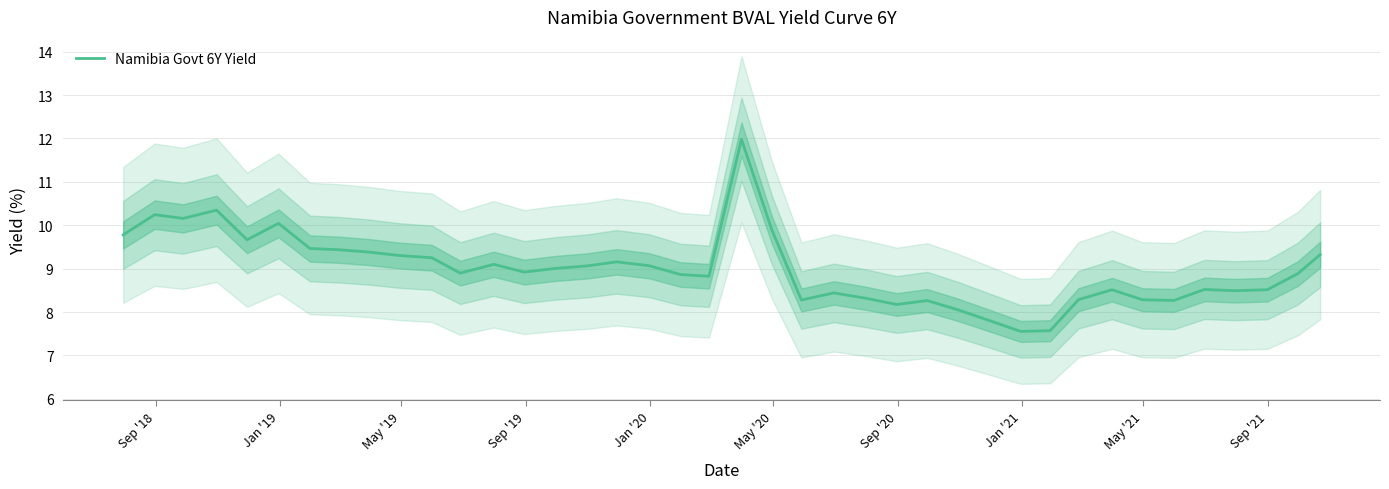

What is the highest value of the Namibia Govt 6Y Yield series?

12.0